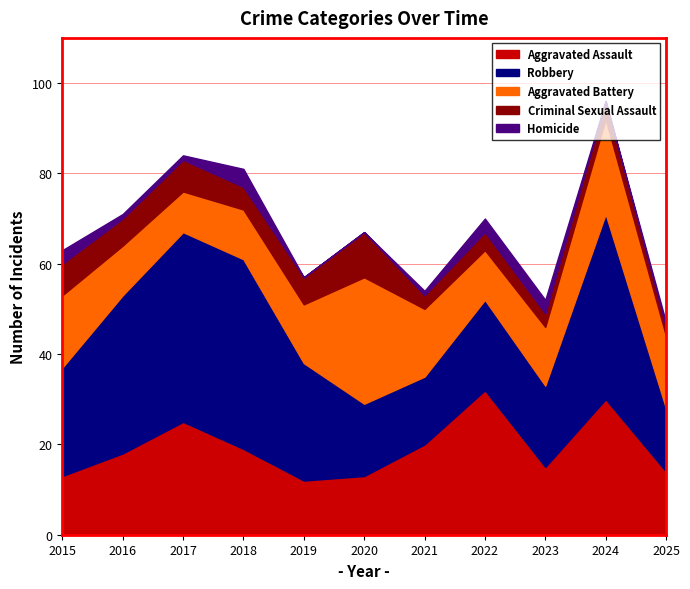

At which category is the sum across all series the highest?

2024